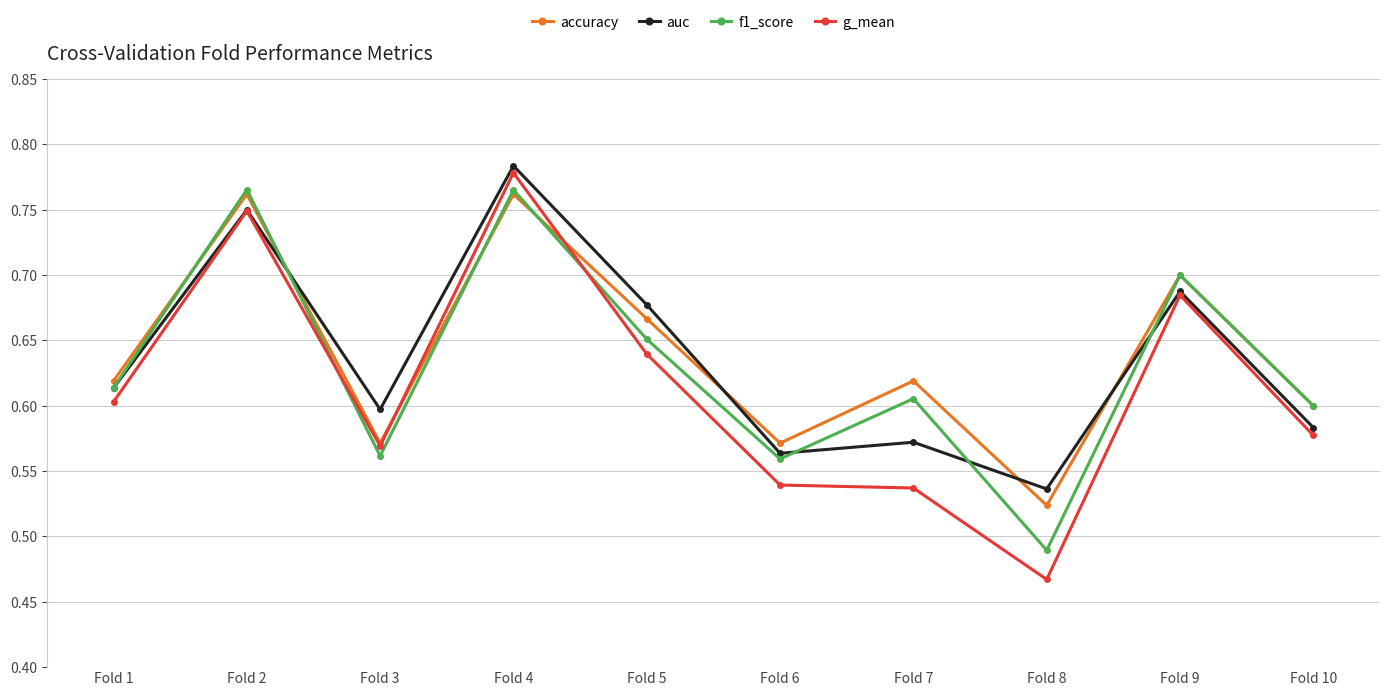

Which category has the highest value across all series?

Fold 4